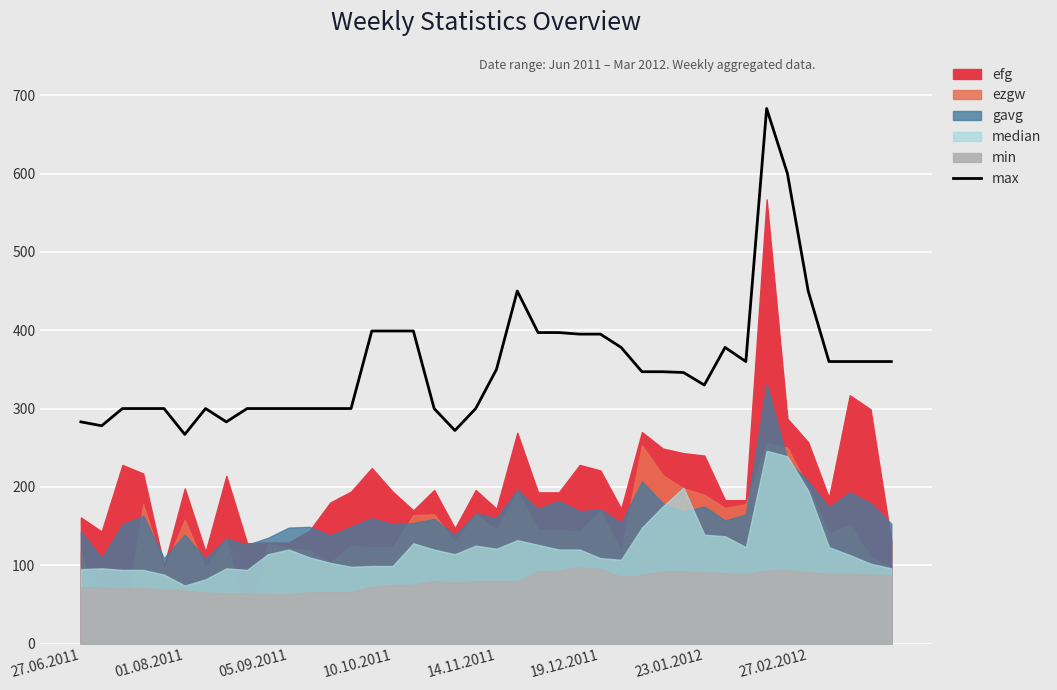

Where does the data first go above 347?

14